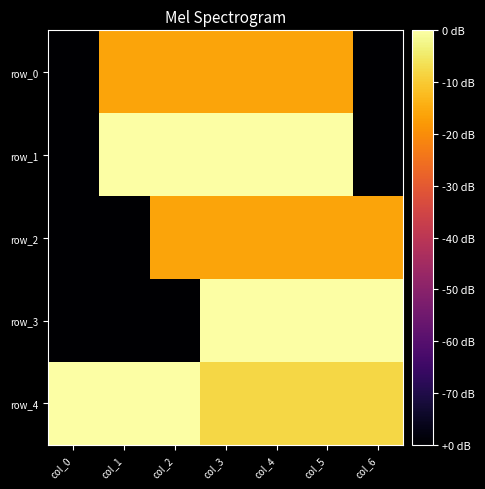

Which category has the highest value across all series?

col_1